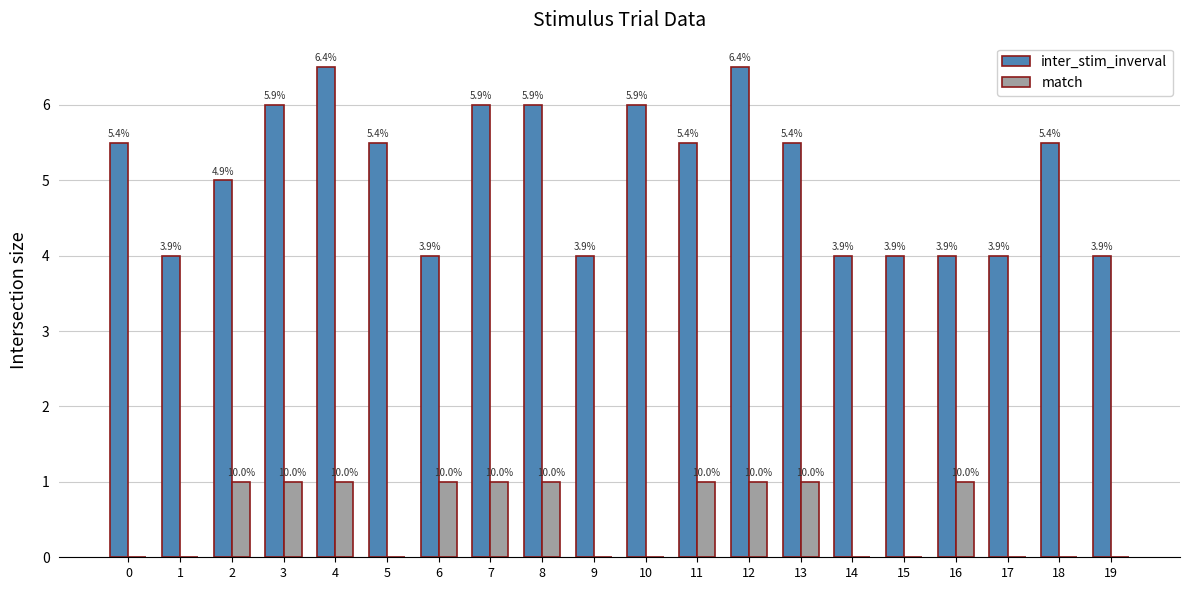

What is the spread (max minus min) of values at 6?

3.0